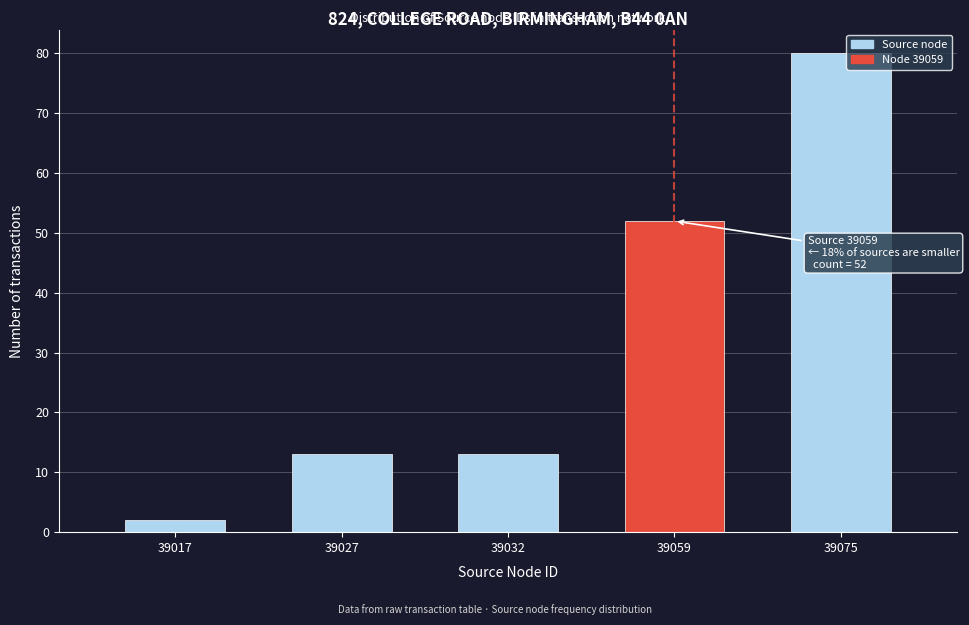

Reading left to right, transcribe all the data shown in this chart.

2	13	13	52	80